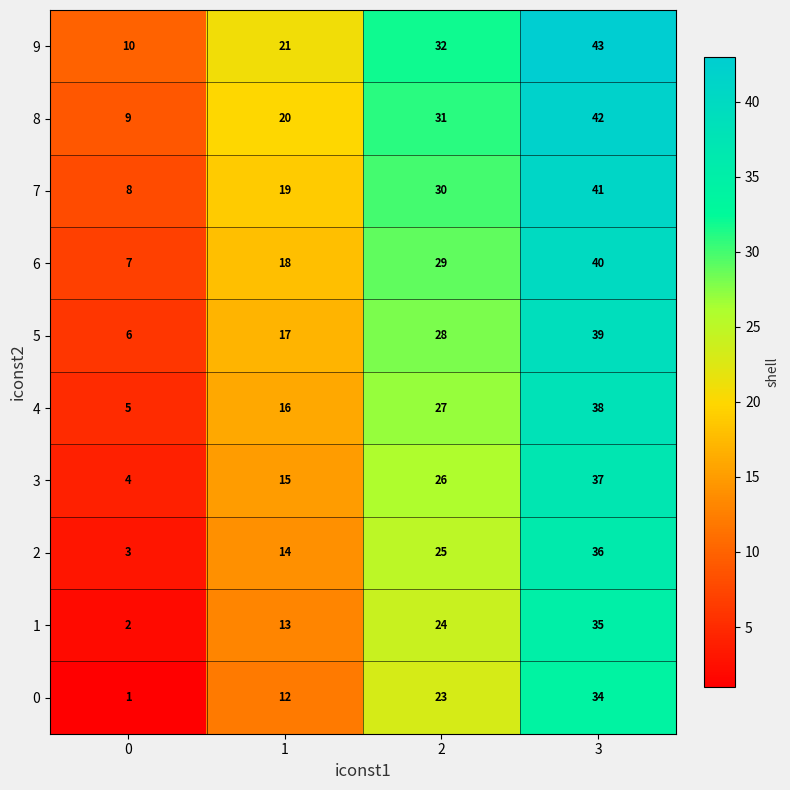

What is the average value of the 4 series?

22